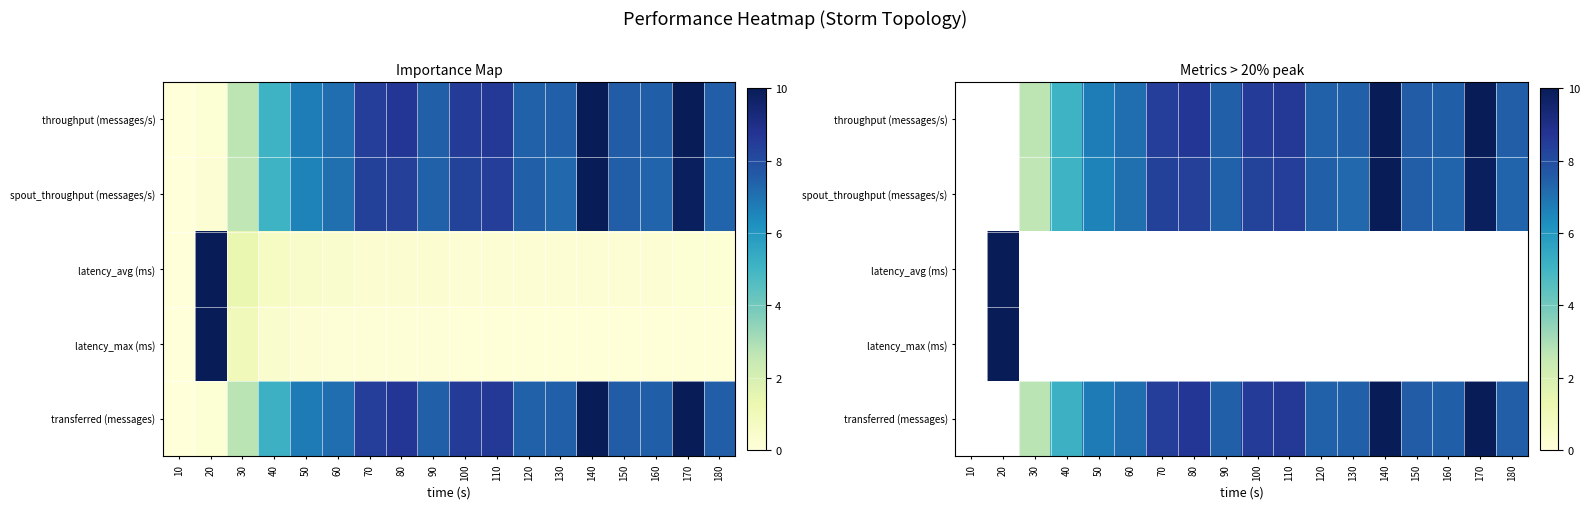

The value of spout_throughput (messages/s) at 150 is 7.5. True or false?

True